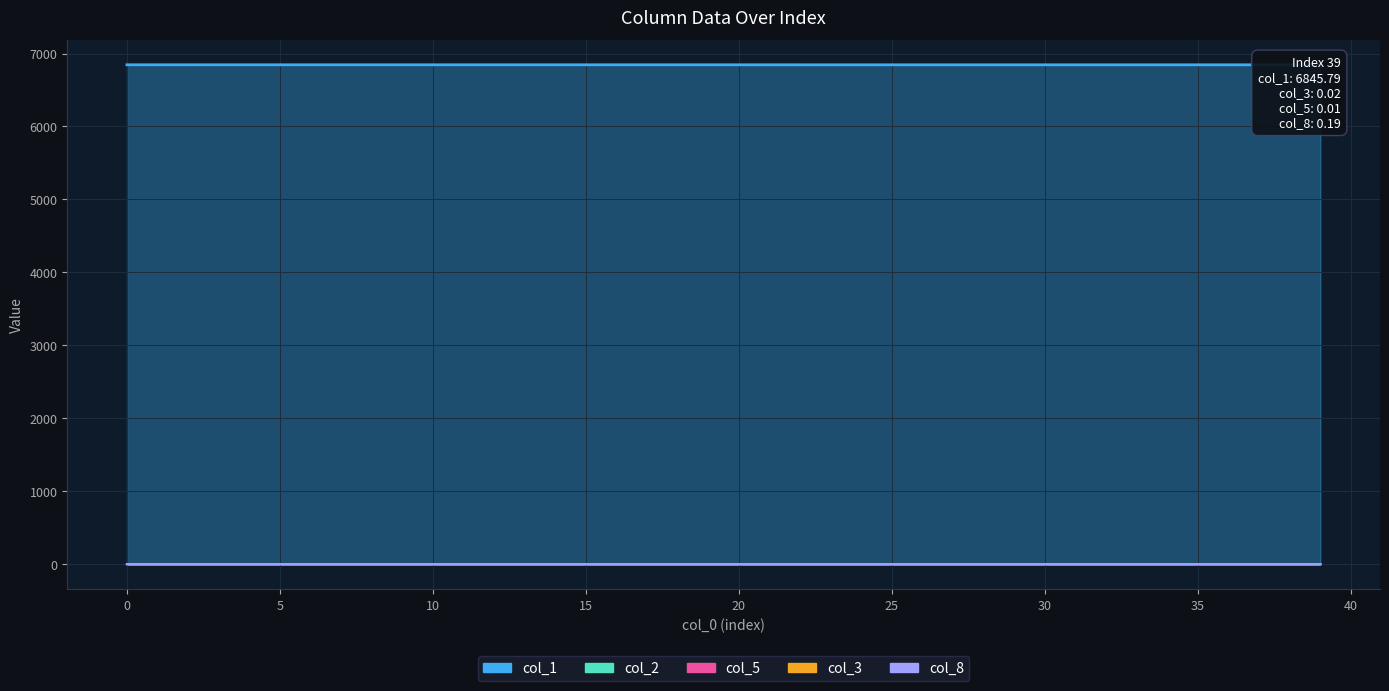

What is the average value of the col_1 series?

6845.9